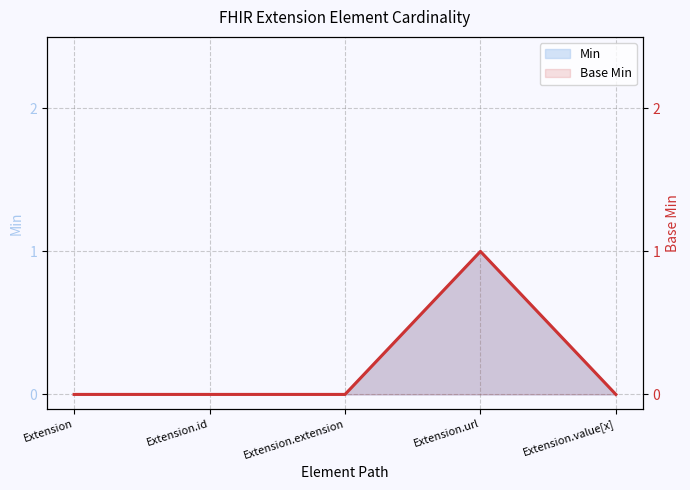

Count the number of values greater than 0.

1